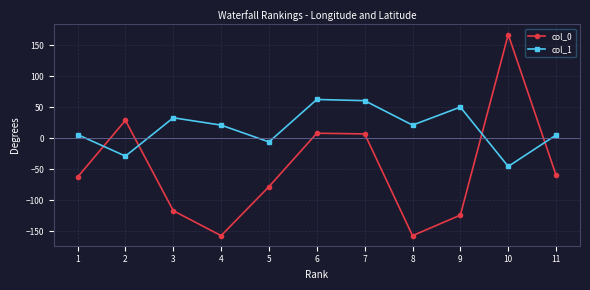

True or false: col_1 has a value of 50.2 at 9.

True